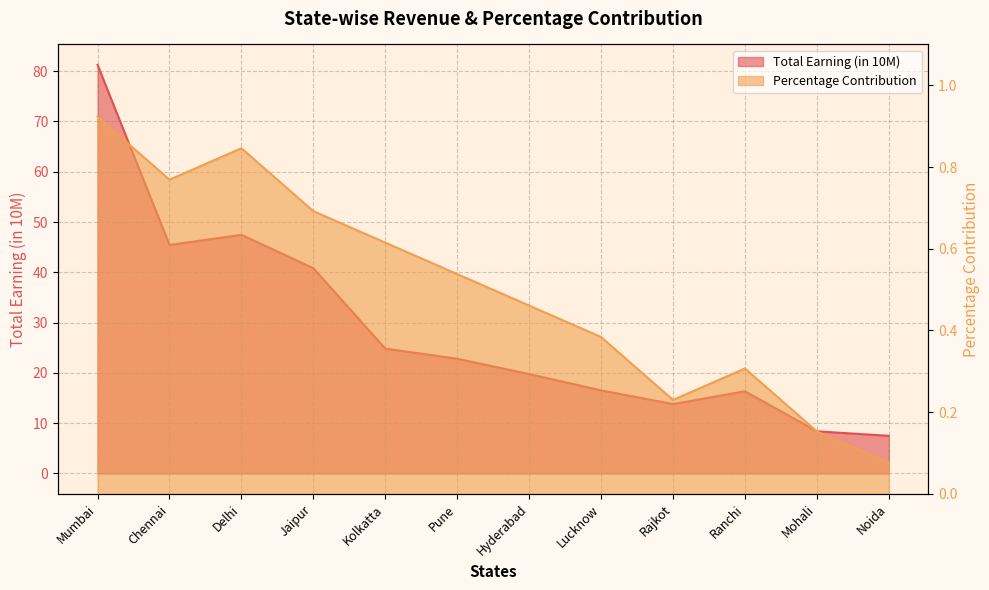

What is the total value across all series at Rajkot?

14.0